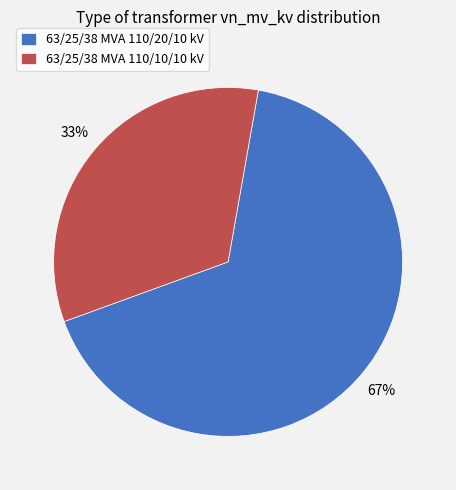

Is it true that 63/25/38 MVA 110/10/10 kV is 33% of the pie?

True